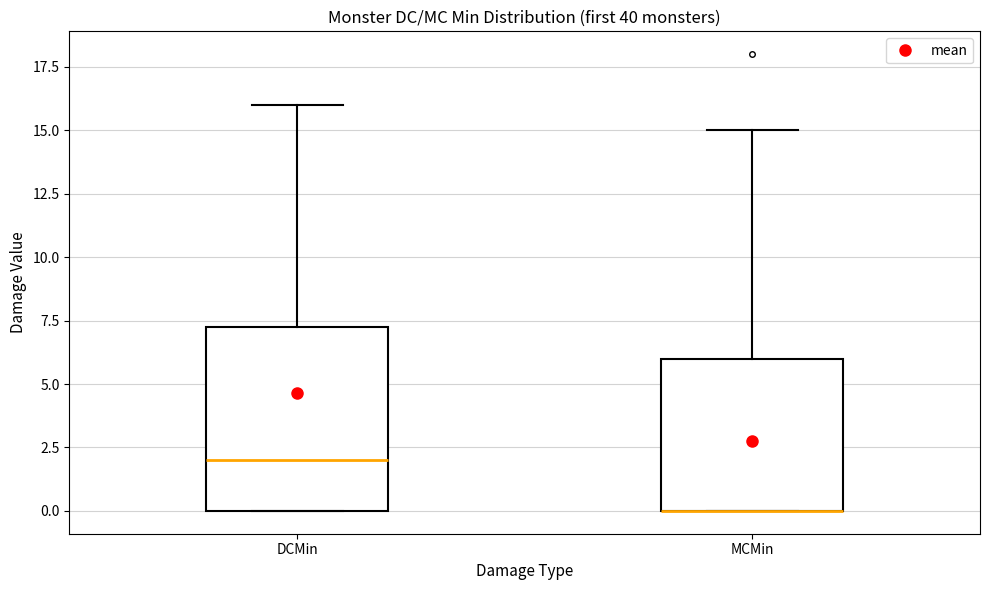

Reading left to right, transcribe this box plot: for each box, give where its median line is, the range the box spans, and where its two whiskers end, as read against the y-axis. The values are not printed on the chart, so give them approximately, as read against the axis.

DCMin: median 2.0, box 0.0 to 7.5, whiskers 0.0 to 16.0
MCMin: median 0.0 (drawn on the box's lower edge), box 0.0 to 6.0, whiskers 0.0 to 15.0